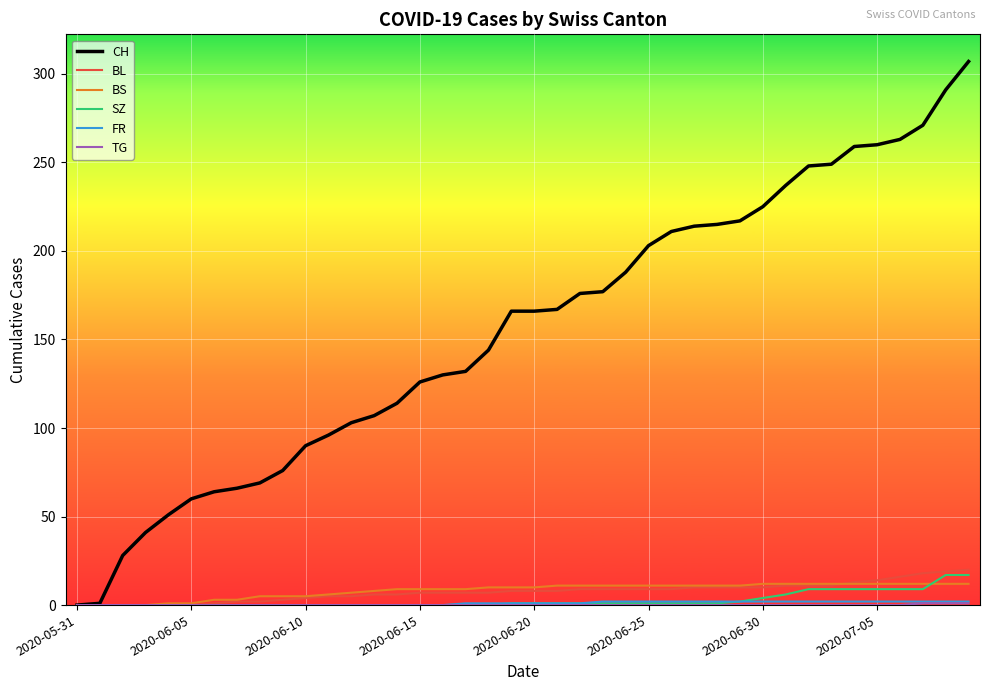

Which series has the largest range (max minus min)?

CH